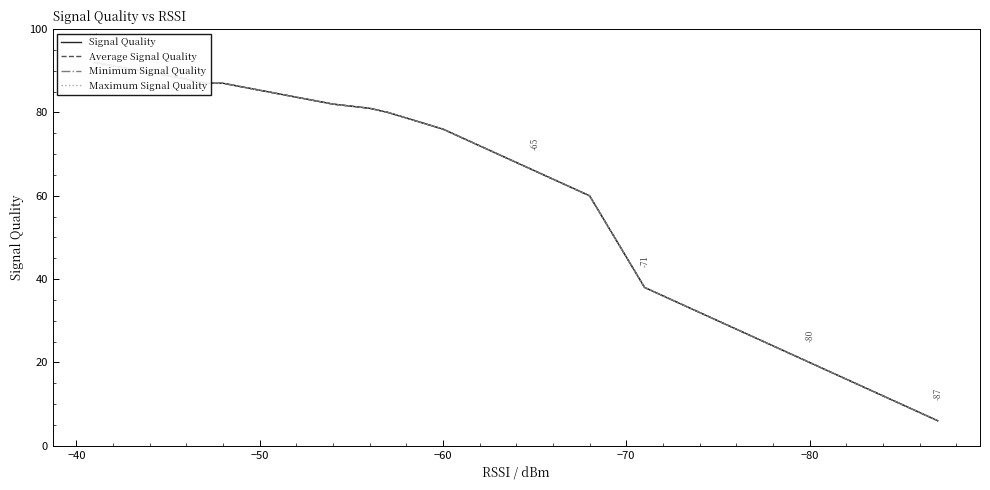

What are all the series names shown in the legend?

Signal Quality, Average Signal Quality, Minimum Signal Quality, Maximum Signal Quality